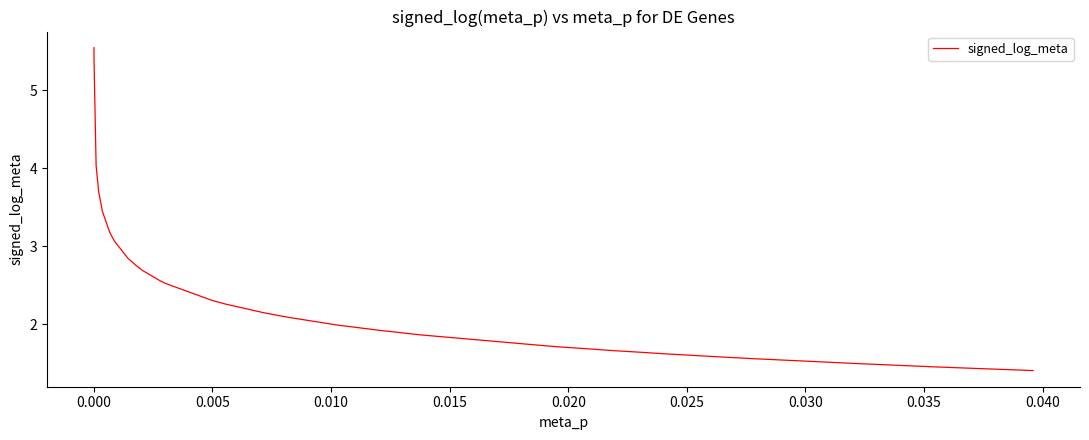

What is the greatest value displayed?

5.5